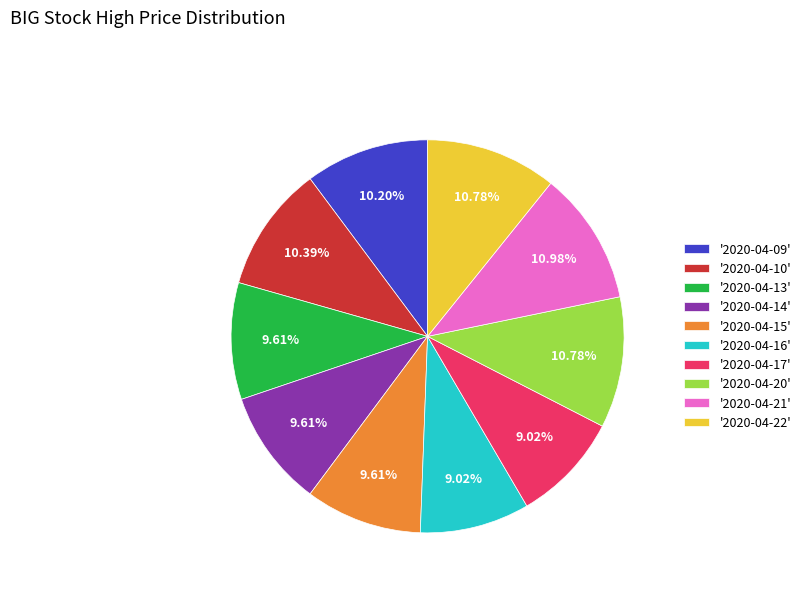

Is there a majority slice in this chart?

No